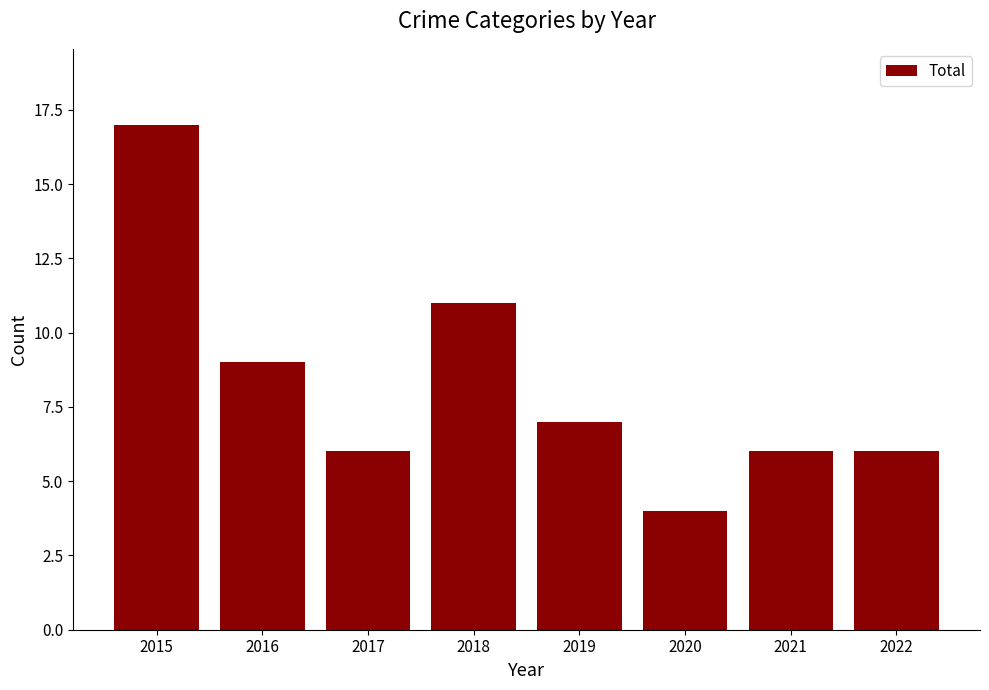

What is the difference between the maximum and second lowest values?

11